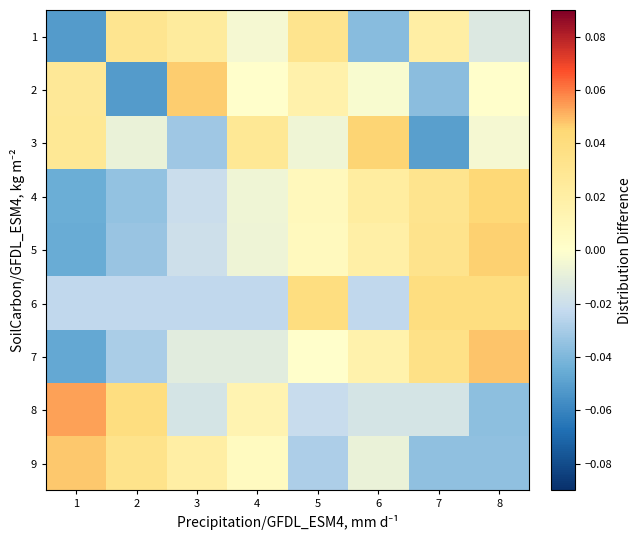

Reading left to right, what are all the values shown in this chart?

1: 1=-0.1	2=0.0	3=0.0	4=-0.0	5=0.0	6=-0.0	7=0.0	8=-0.0
2: 1=0.0	2=-0.1	3=0.0	4=0.0	5=0.0	6=-0.0	7=-0.0	8=0.0
3: 1=0.0	2=-0.0	3=-0.0	4=0.0	5=-0.0	6=0.0	7=-0.1	8=-0.0
4: 1=-0.0	2=-0.0	3=-0.0	4=-0.0	5=0.0	6=0.0	7=0.0	8=0.0
5: 1=-0.0	2=-0.0	3=-0.0	4=-0.0	5=0.0	6=0.0	7=0.0	8=0.0
6: 1=-0.0	2=-0.0	3=-0.0	4=-0.0	5=0.0	6=-0.0	7=0.0	8=0.0
7: 1=-0.0	2=-0.0	3=-0.0	4=-0.0	5=0.0	6=0.0	7=0.0	8=0.0
8: 1=0.1	2=0.0	3=-0.0	4=0.0	5=-0.0	6=-0.0	7=-0.0	8=-0.0
9: 1=0.0	2=0.0	3=0.0	4=0.0	5=-0.0	6=-0.0	7=-0.0	8=-0.0